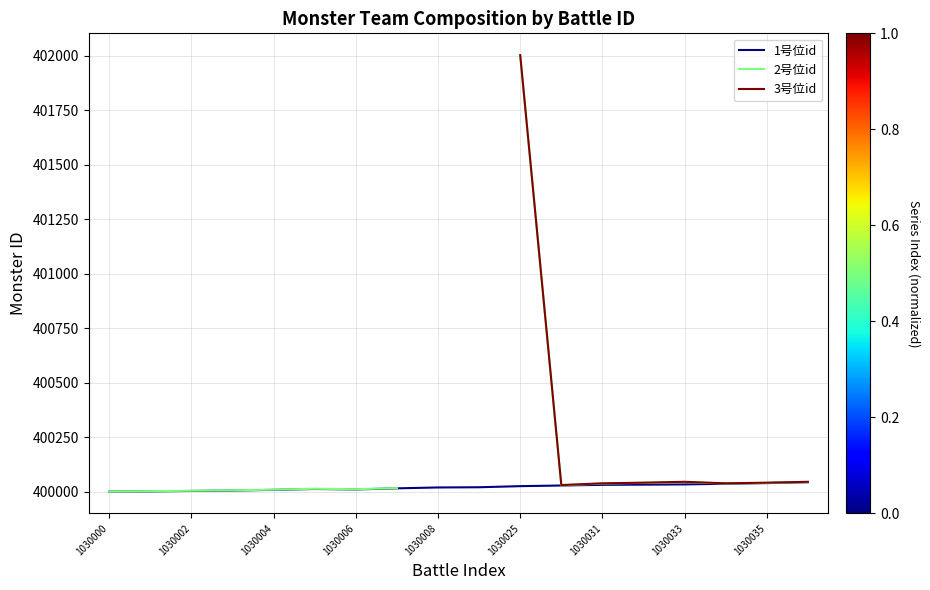

In 1号位id, how many points are lower than both neighbors (excluding endpoints)?

1